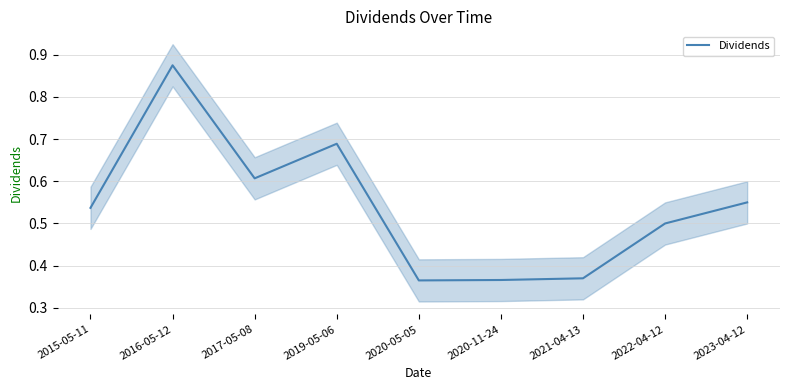

What is the difference between the maximum and second lowest values?

0.5